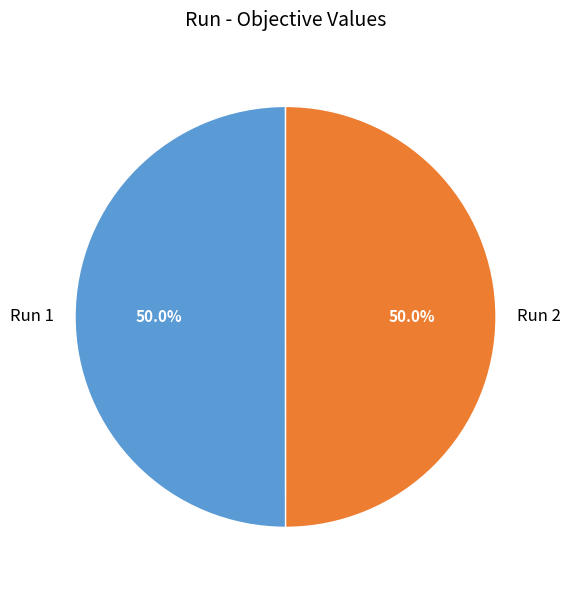

How many segments does this pie chart have?

2